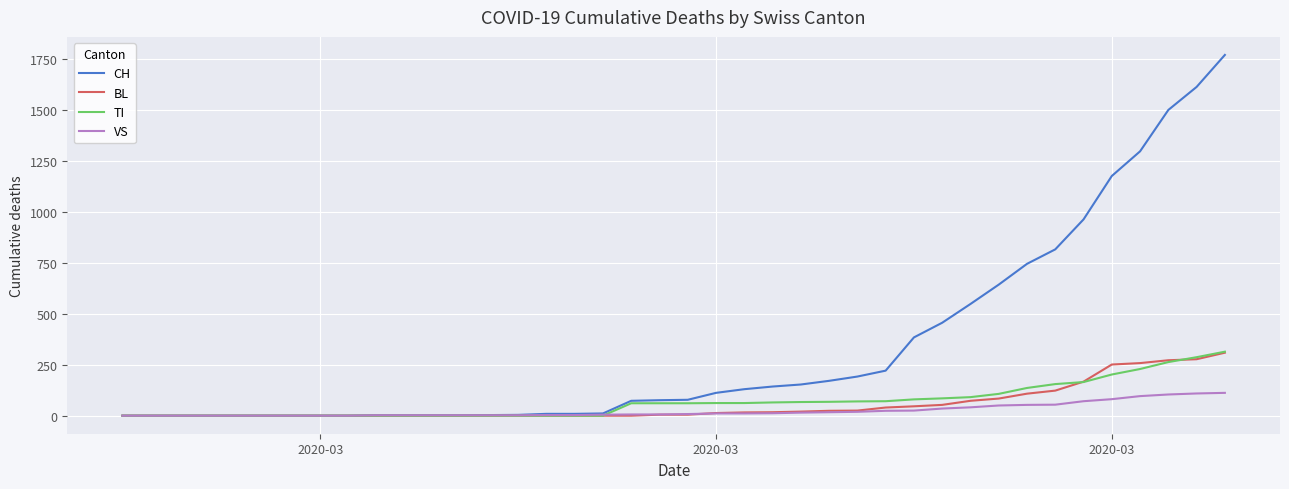

Which series has the largest total across all categories?

CH